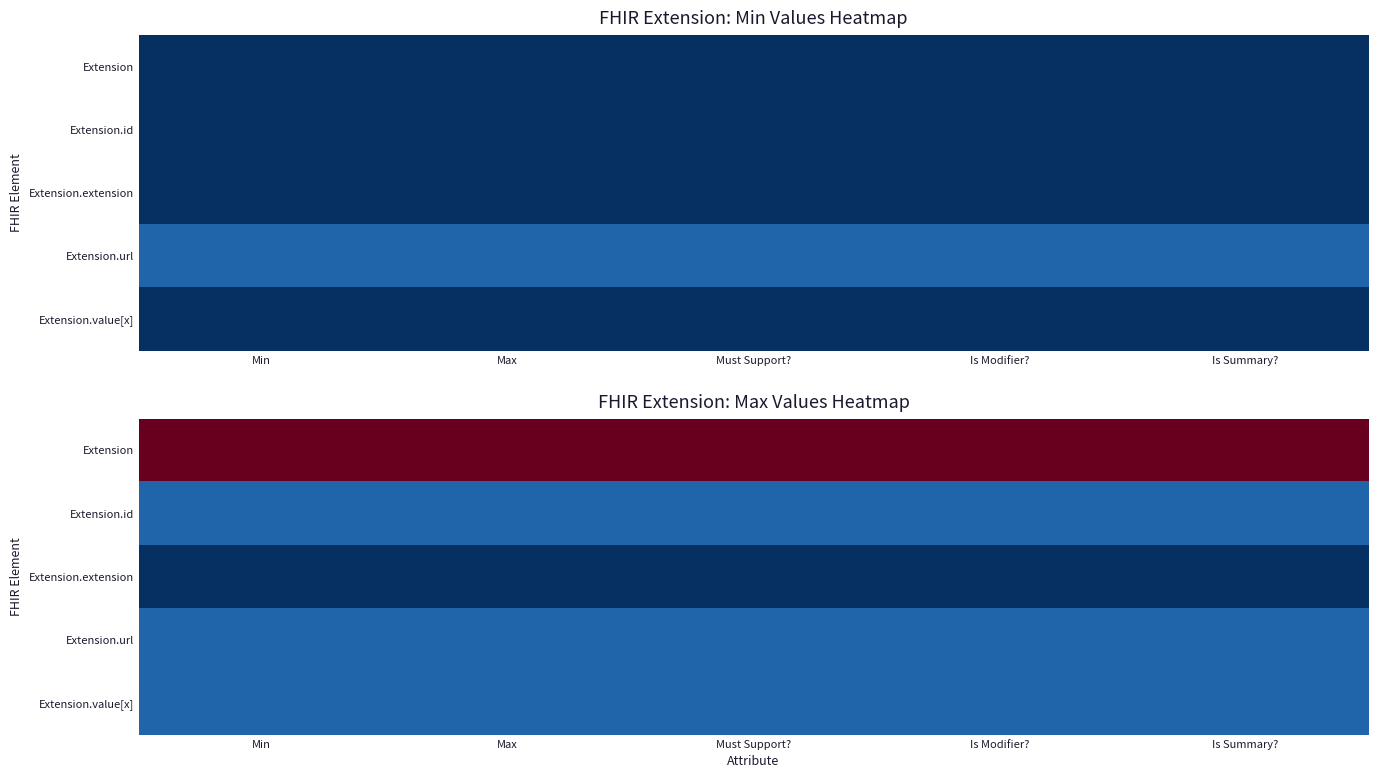

What is the greatest value displayed?

10